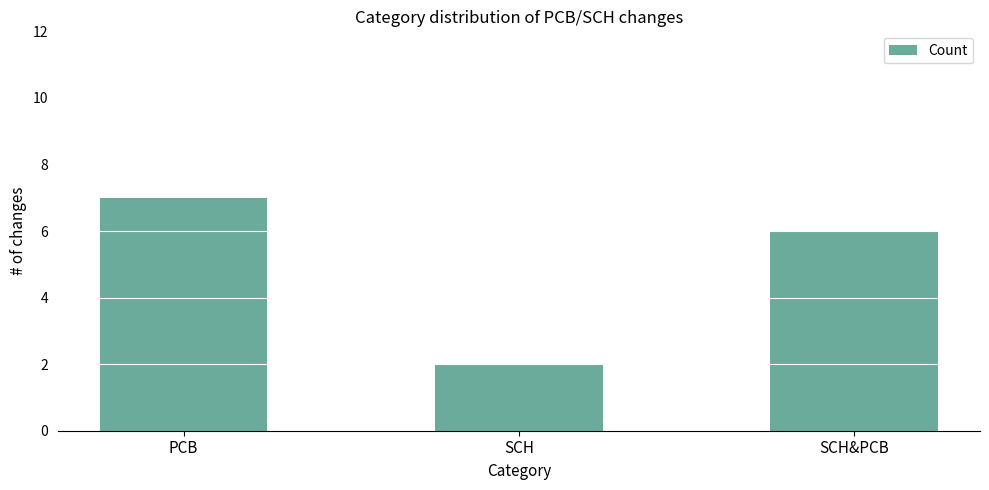

Where does the data first go above 6?

PCB